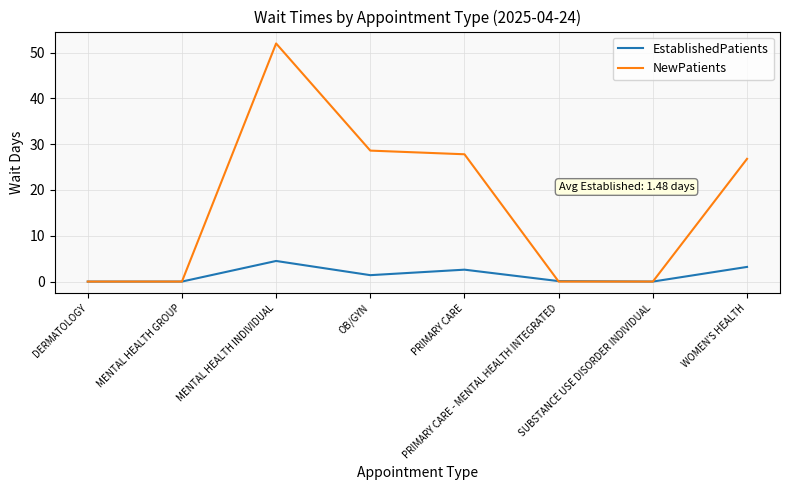

What position from the right is WOMEN'S HEALTH?

1